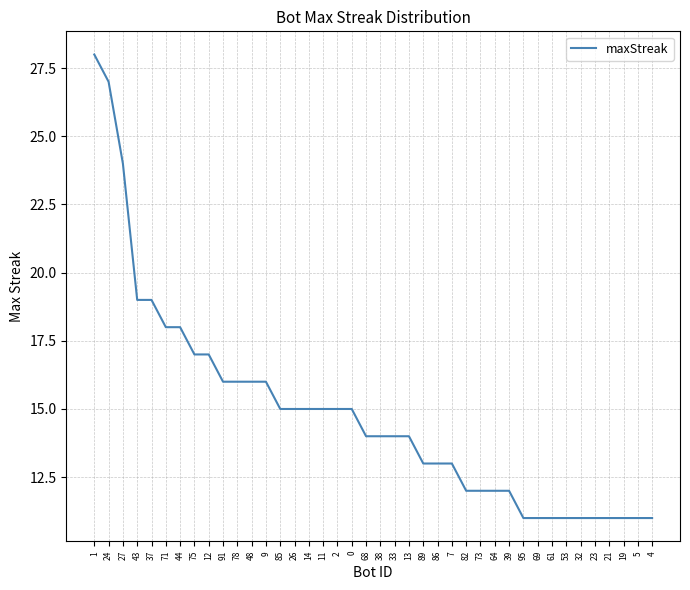

Reading right to left, extract all data points from this chart.

4=11	5=11	19=11	21=11	23=11	32=11	53=11	61=11	69=11	95=11	39=12	64=12	73=12	82=12	7=13	86=13	89=13	13=14	33=14	38=14	68=14	0=15	2=15	11=15	14=15	26=15	85=15	9=16	48=16	78=16	91=16	12=17	75=17	44=18	71=18	37=19	43=19	27=24	24=27	1=28